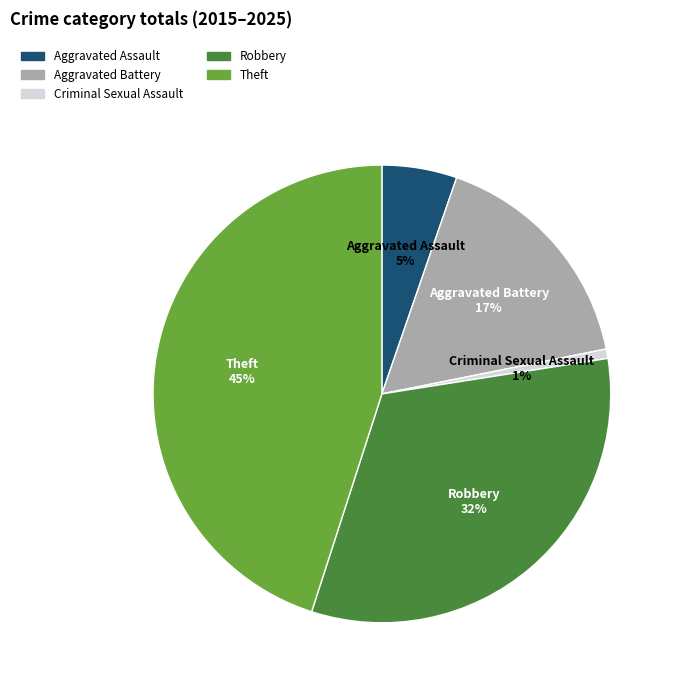

What is the smallest slice in the pie chart?

Criminal Sexual Assault